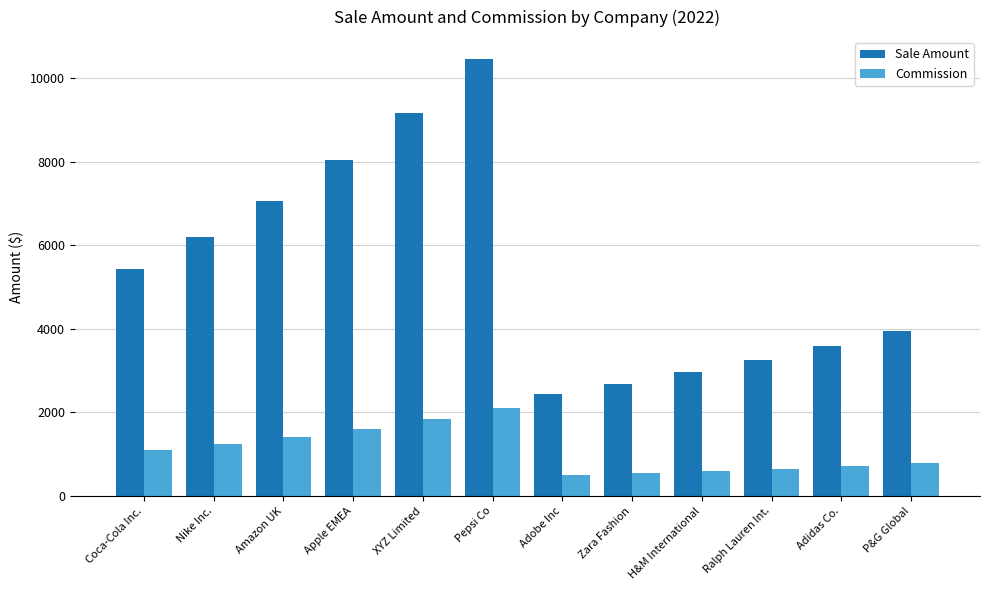

The value of Commission at Nike Inc. is 1239.5. True or false?

True